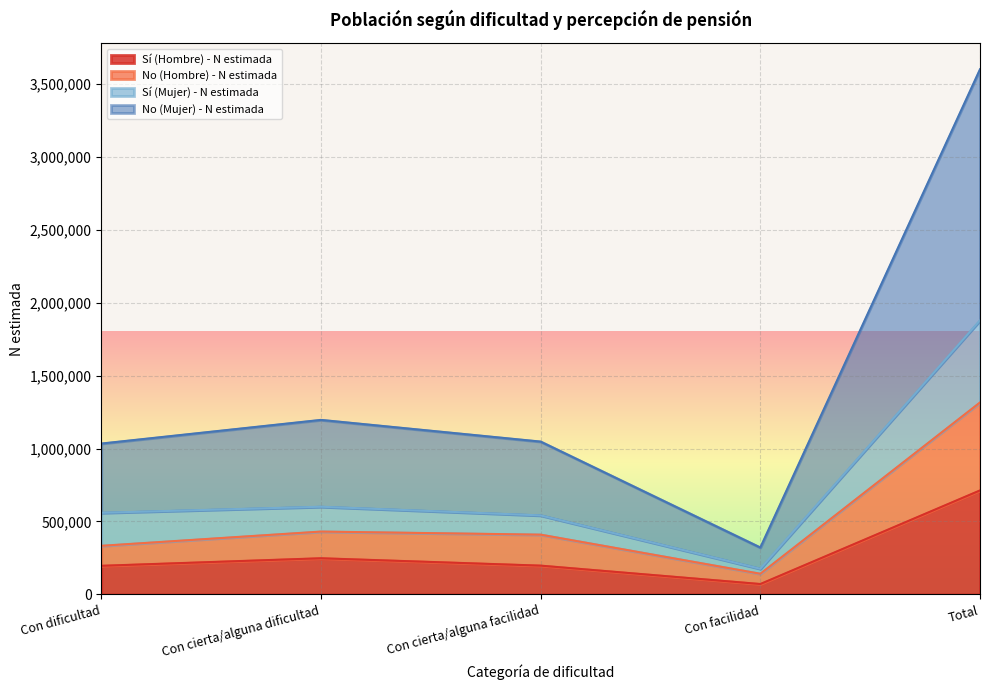

How many distinct data groups are displayed?

4